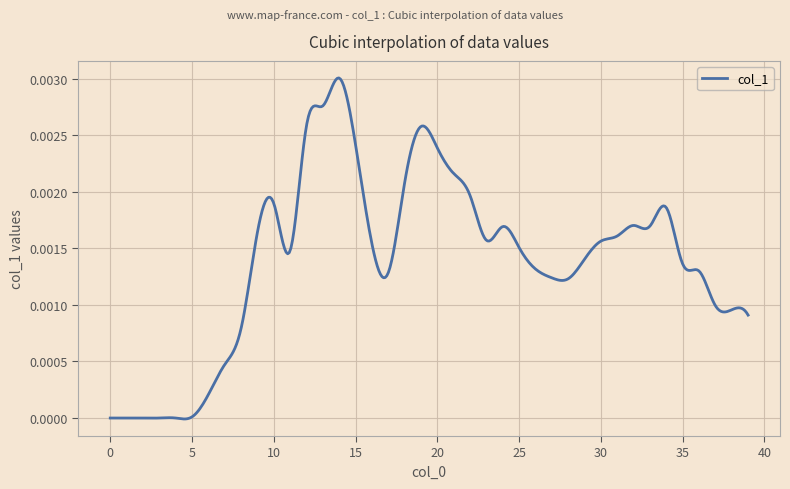

At which category does the chart reach its peak across all series?

14